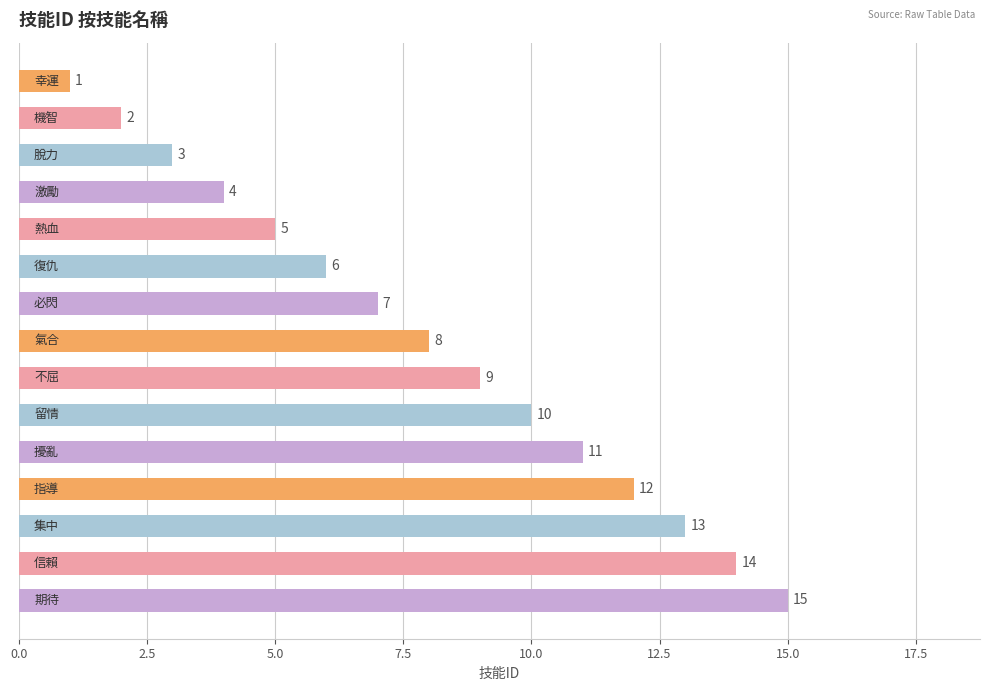

What is the value of the 7th bar from the top?

7